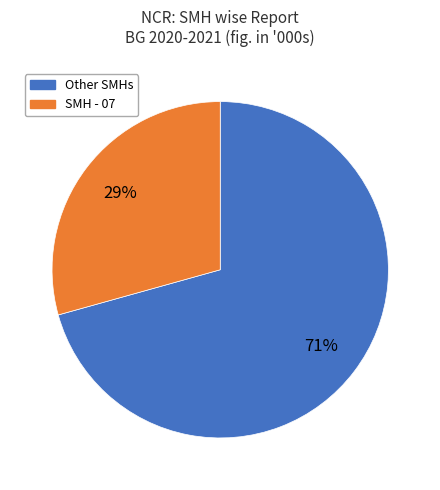

To the nearest percent, what is the average slice percentage?

50%